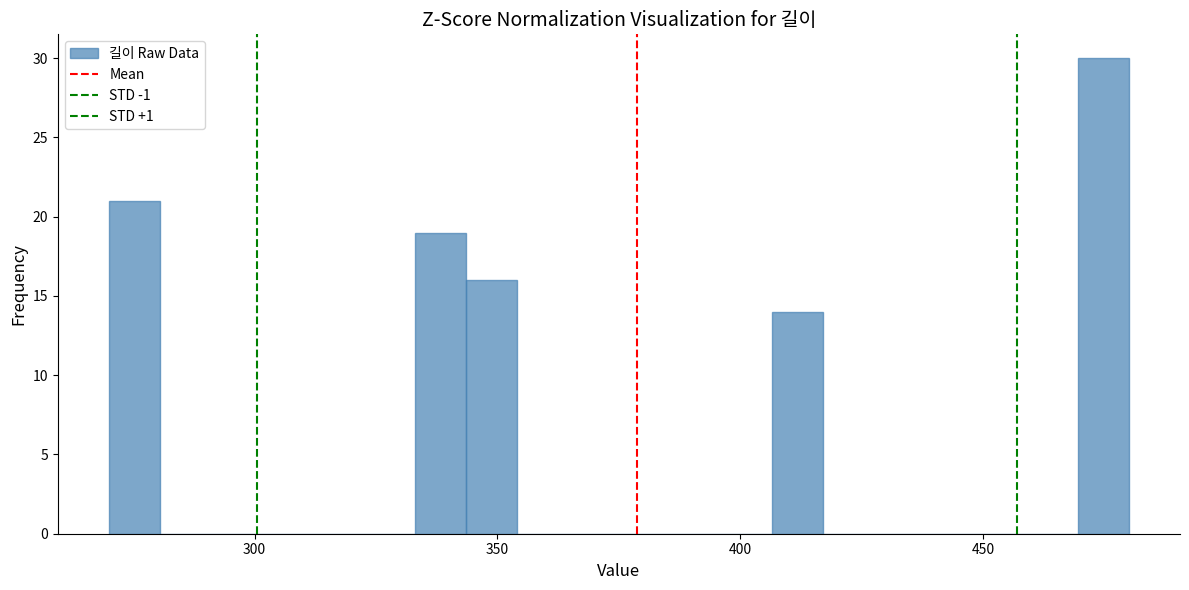

Around what value on the x-axis is the tallest bar? Give the approximate position of its centre, as read against the axis.

475